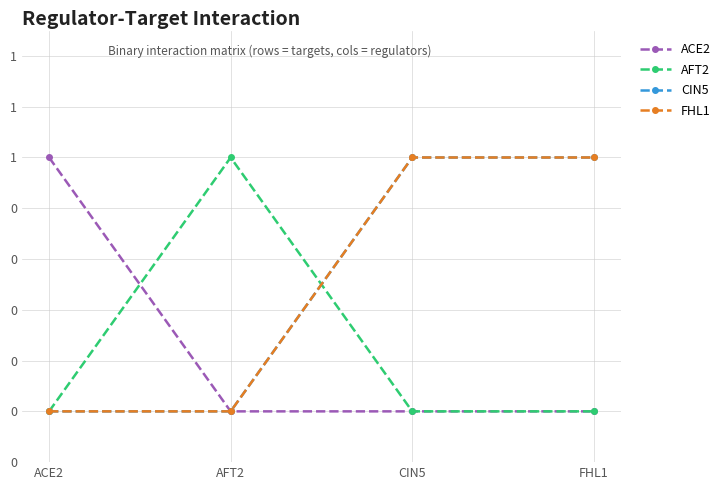

What is the label of the 1st point from the right?

FHL1